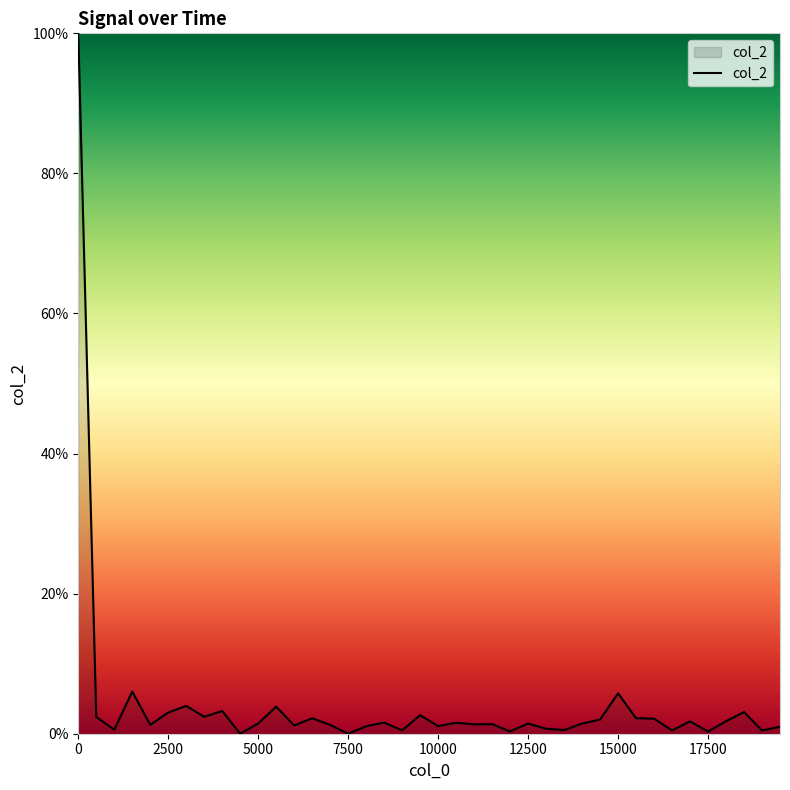

What is the maximum value shown in the chart?

100.0